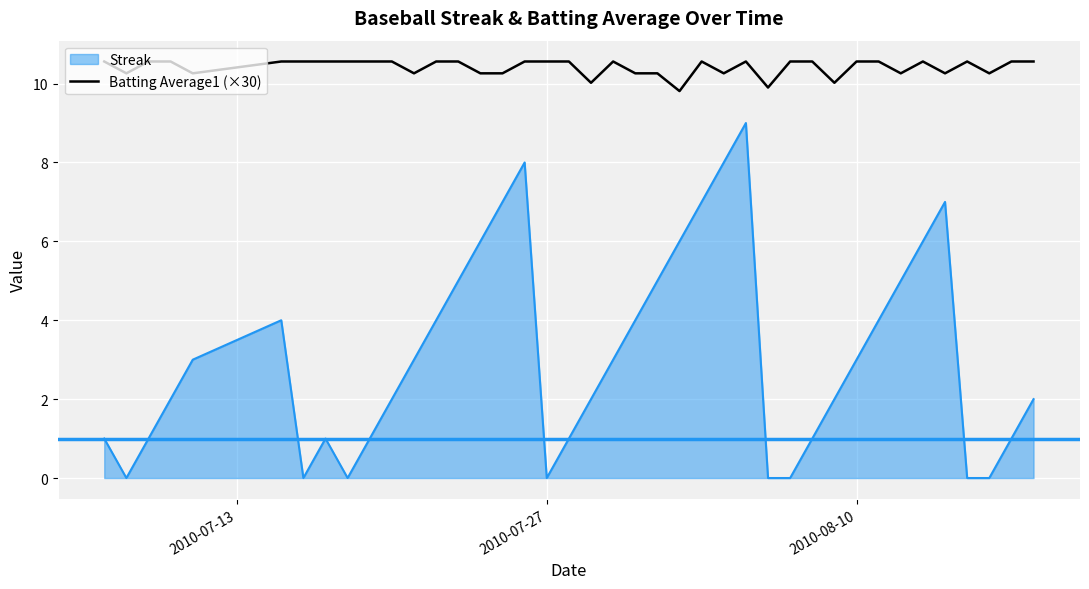

Which series has the widest spread of values?

Streak